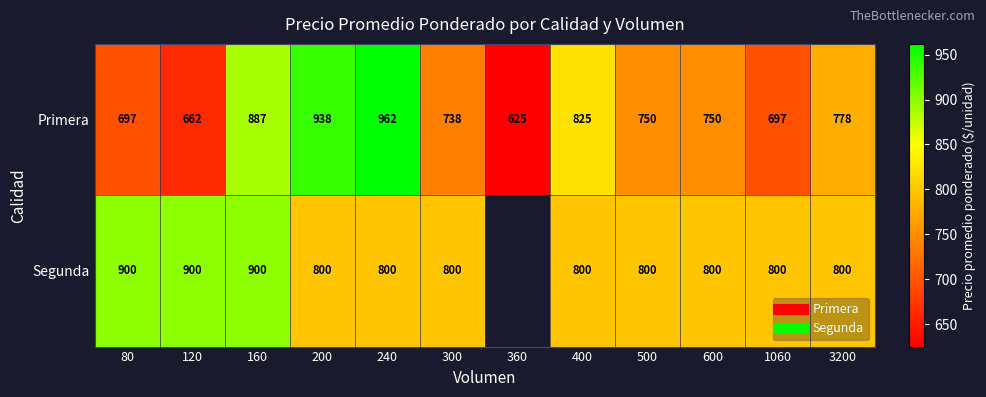

Which series has the largest range (max minus min)?

Primera